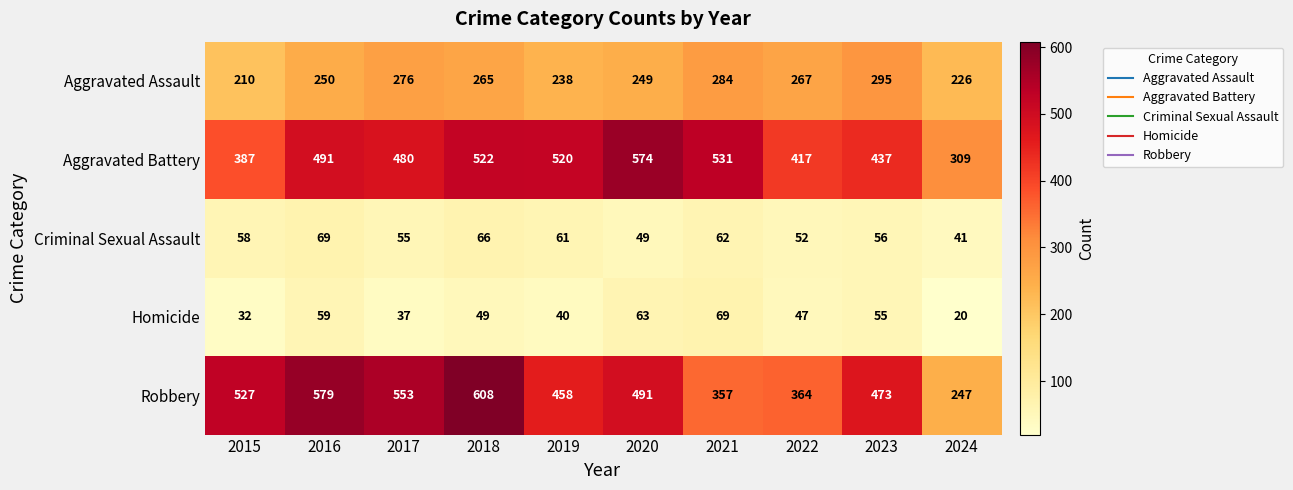

How many series are shown in this chart?

5